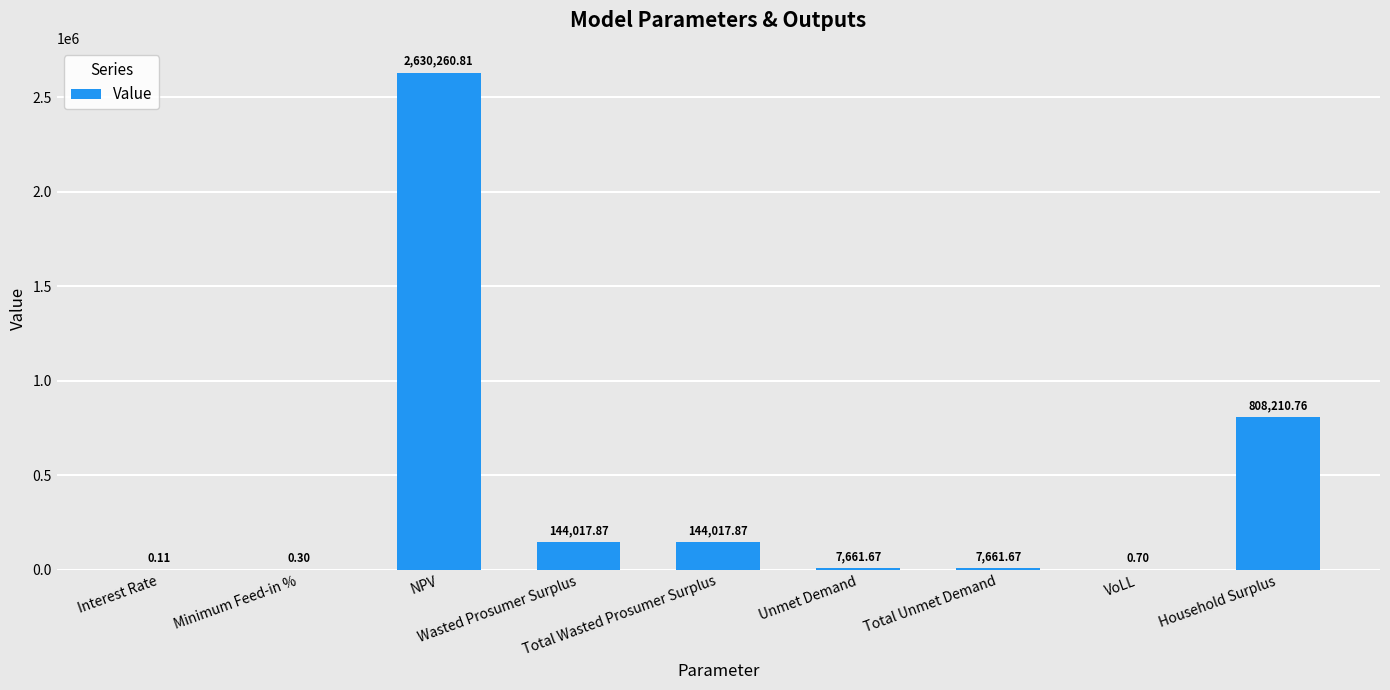

Are the bars horizontal?

No